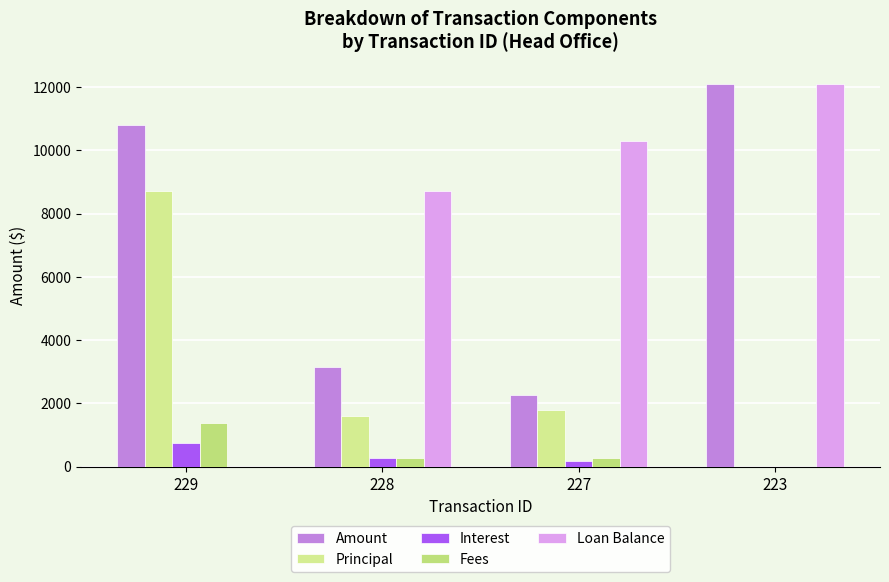

What is the value of the Amount bar at the 1st from the left?

10810.0